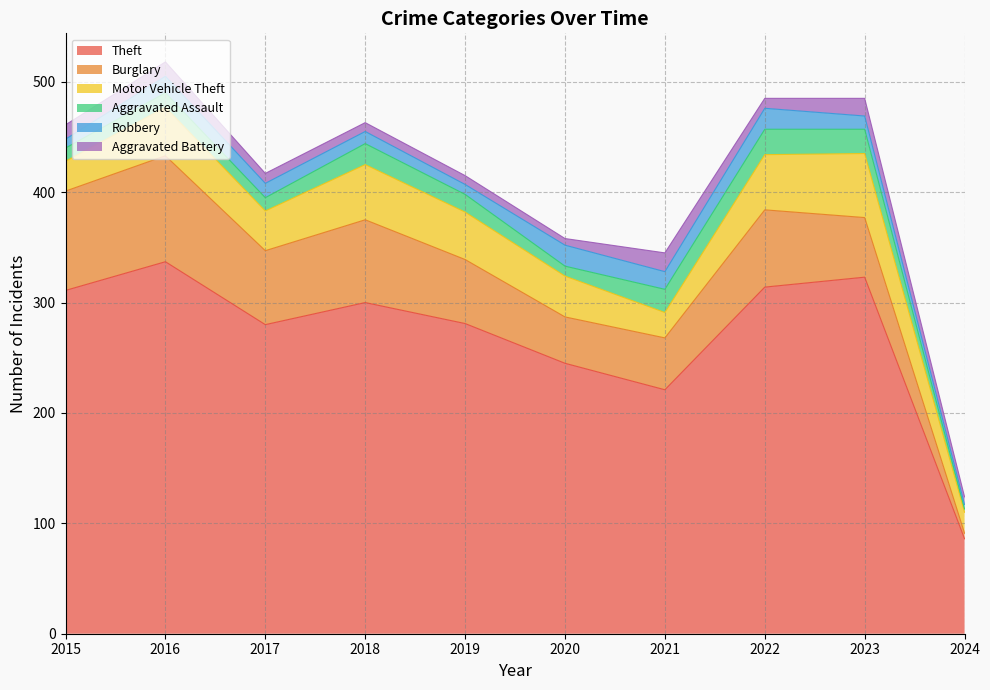

At which category does Burglary reach its first local valley?

2017